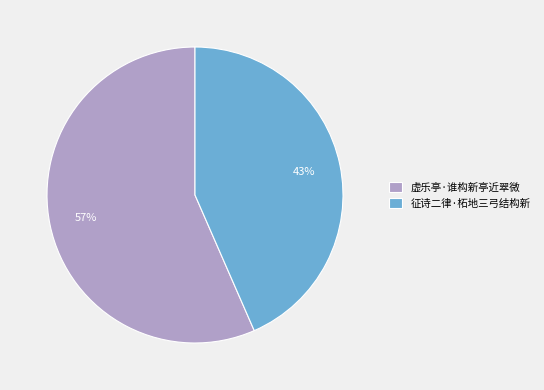

How many slices are in this pie chart?

2